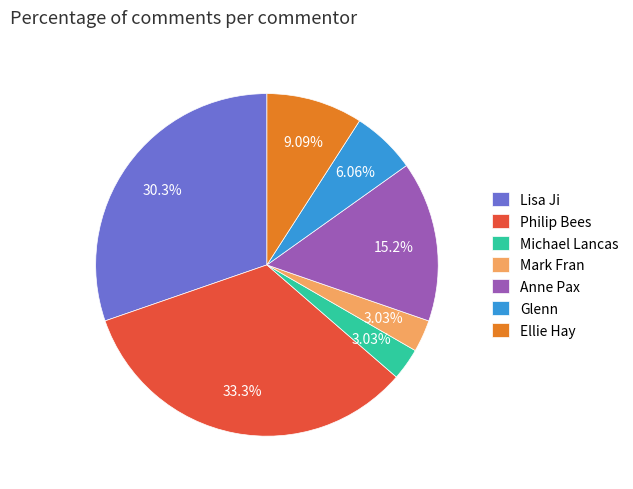

Which category has the biggest portion of the pie?

Philip Bees